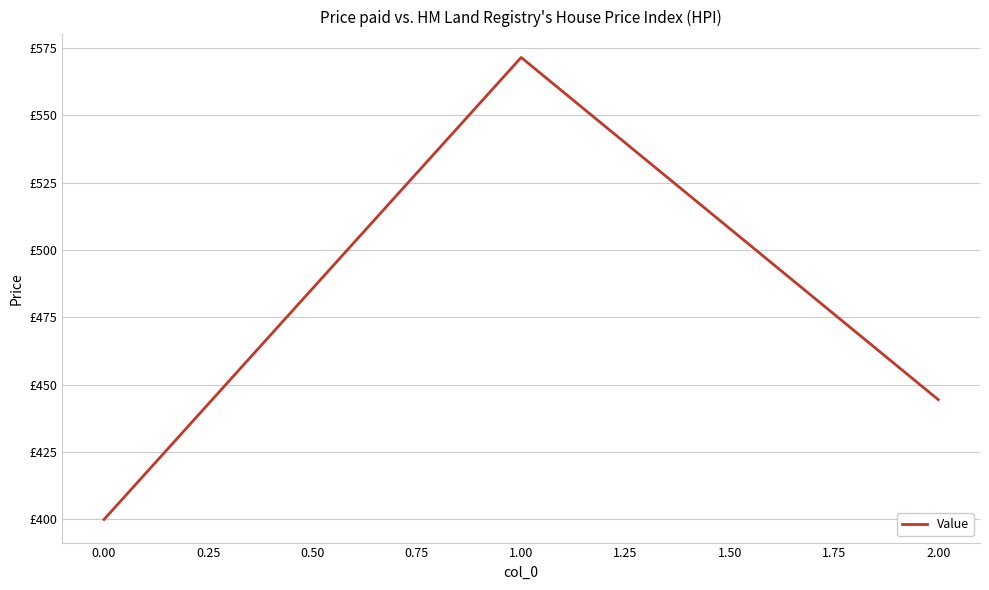

Count the number of categories in the chart.

3